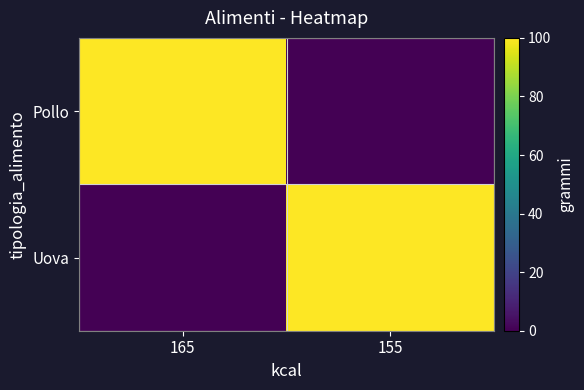

List the series in order of their peak value, lowest first.

Pollo, Uova